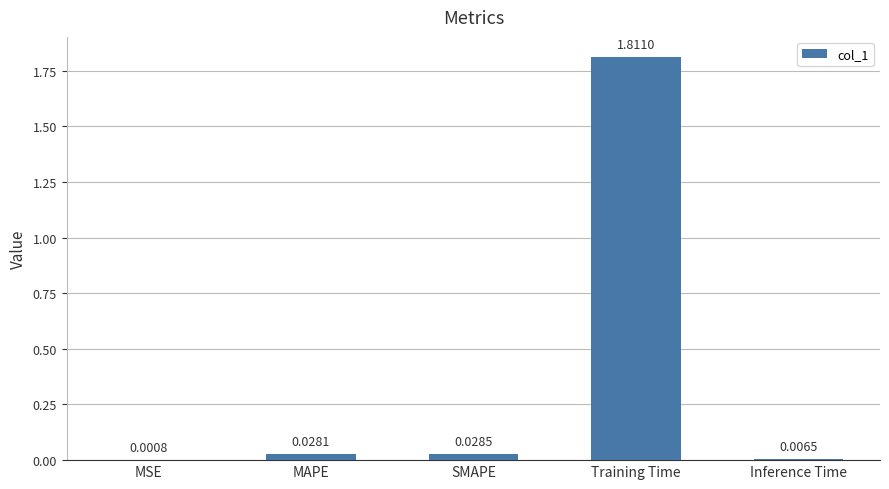

At which label is the value closest to 0?

MSE